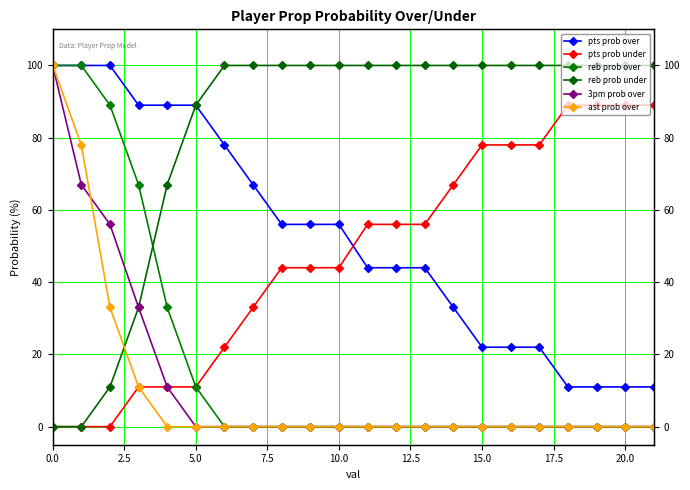

How many values in the reb prob over series exceed 0?

6